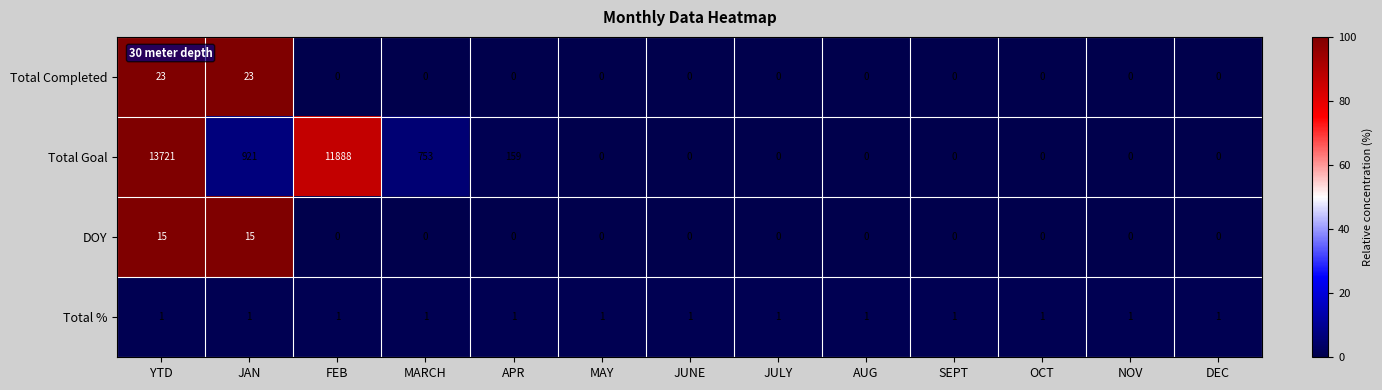

At YTD, list the series in order from smallest to largest.

Total %, DOY, Total Completed, Total Goal